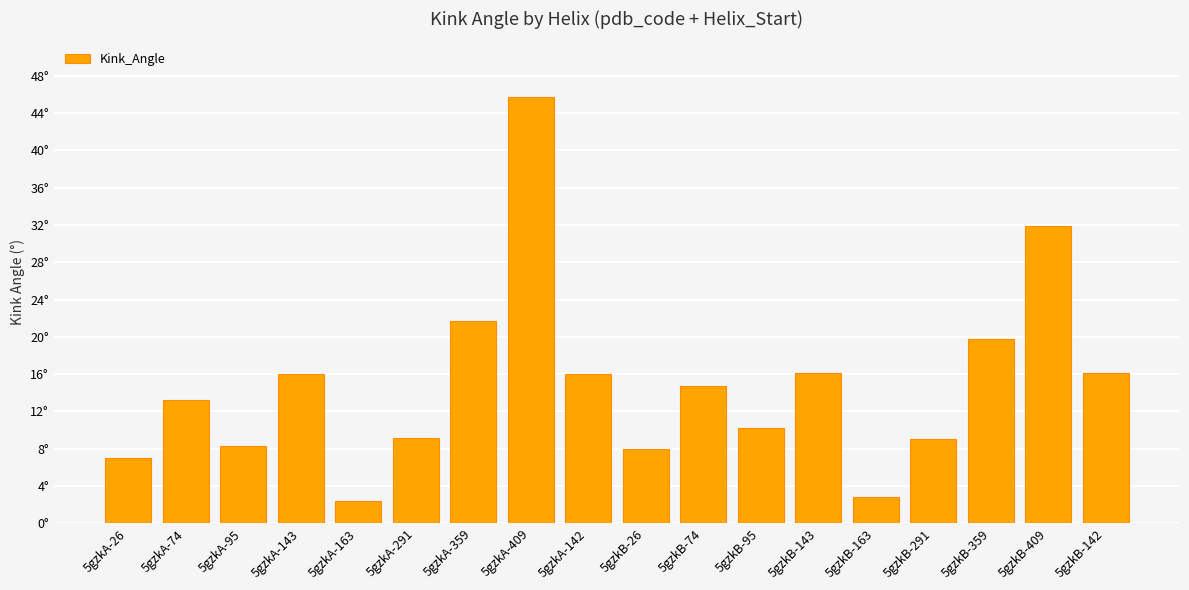

Approximately how many times larger is the value at 5gzkA-163 compared to 5gzkB-142?

0.1